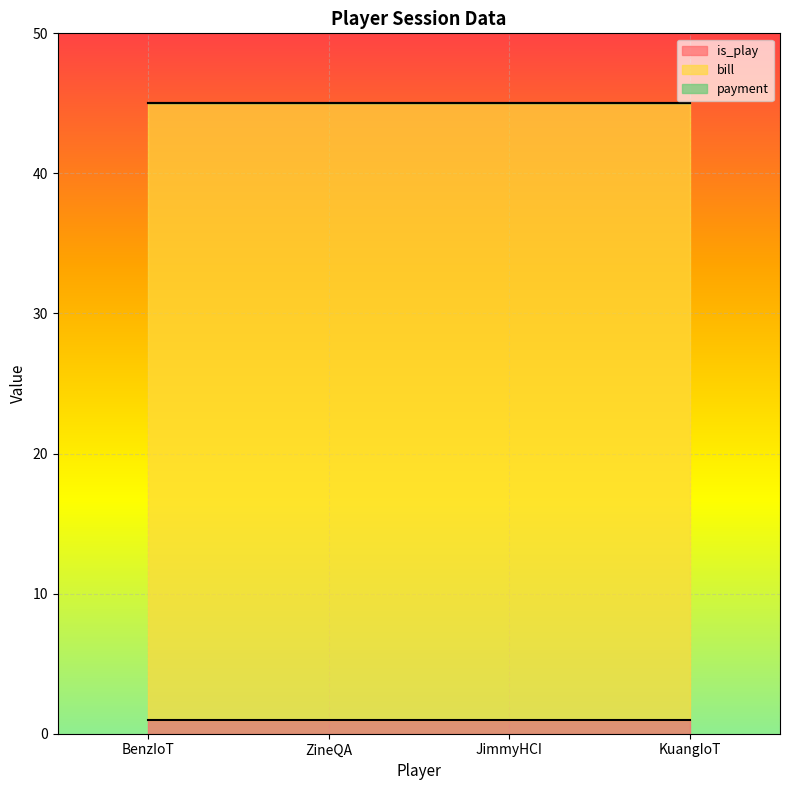

What is the label of the 2nd point from the right?

JimmyHCI